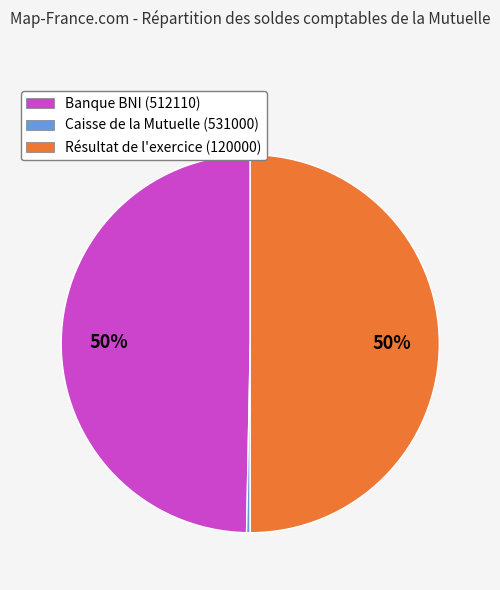

Is Caisse de la Mutuelle (531000) the majority of the pie?

No